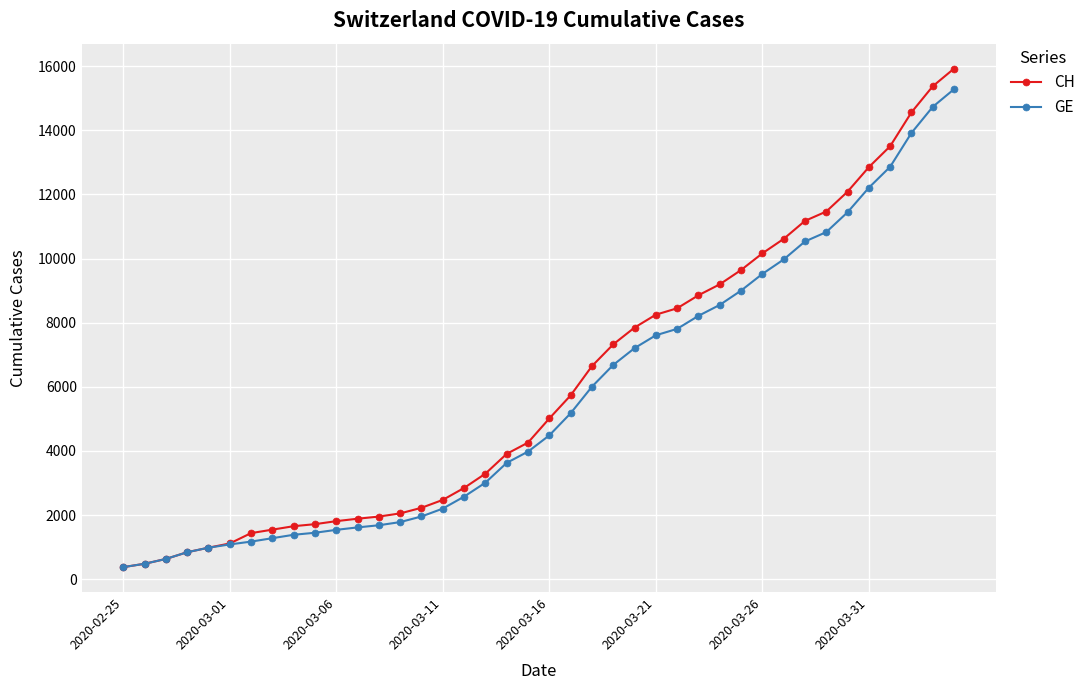

Which series has the widest spread of values?

CH